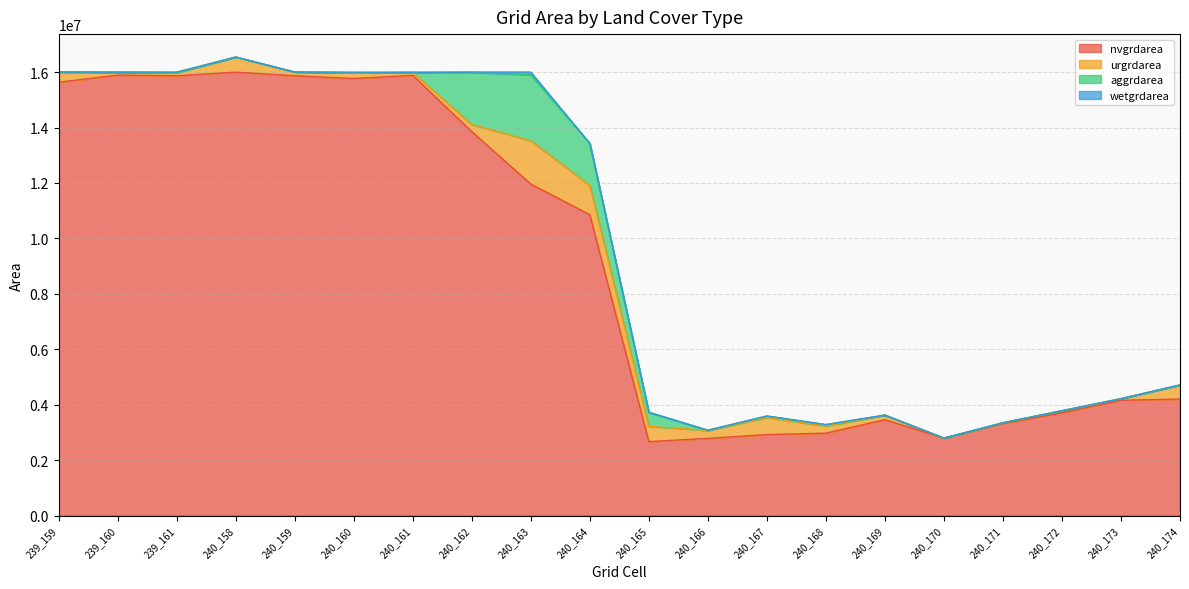

What is the difference between the second highest and second lowest values in the urgrdarea series?

1026900